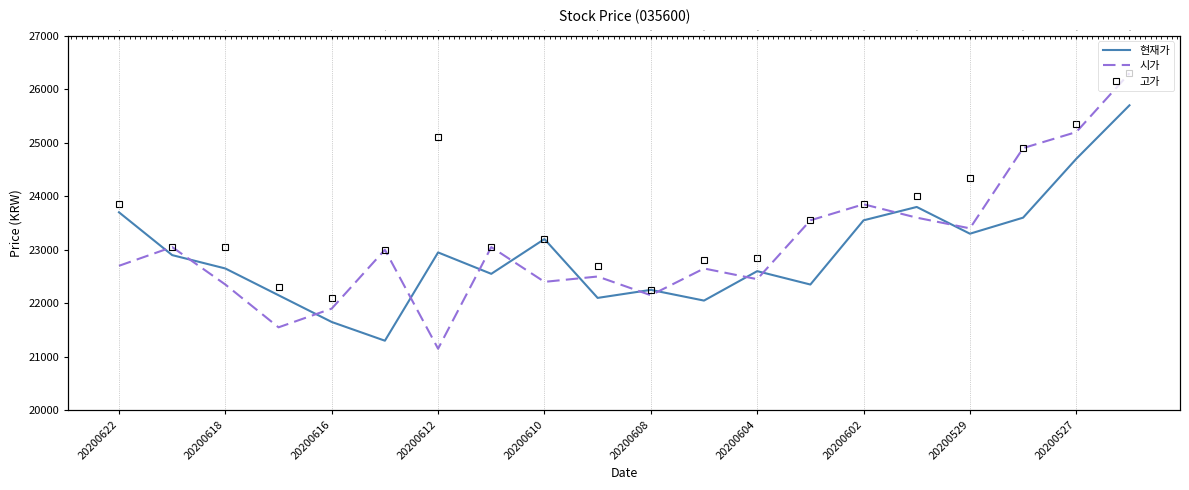

Count the number of categories in the chart.

20